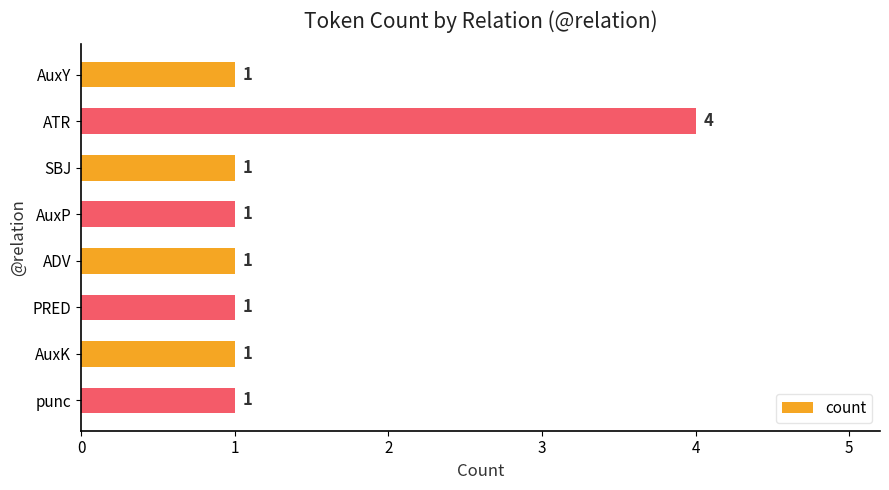

Count the values in the range 1 to 2.

7